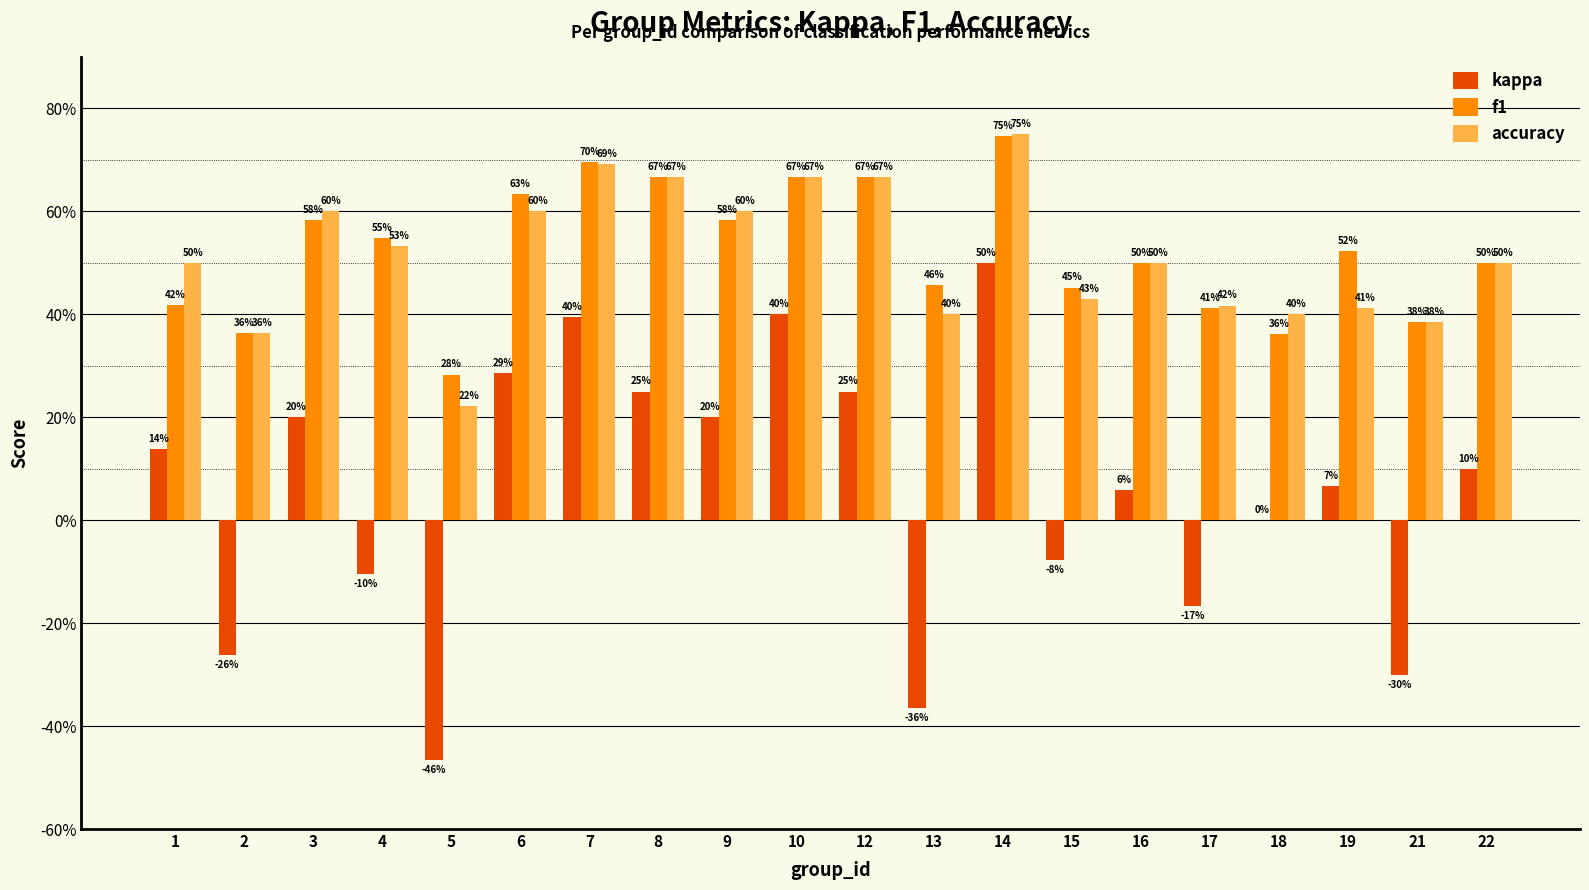

What is the value of the accuracy bar at the 12th from the left?

0.4